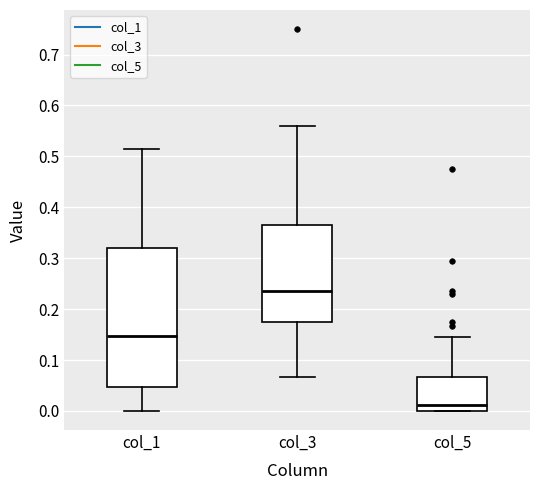

Which box's median line is the highest?

col_3